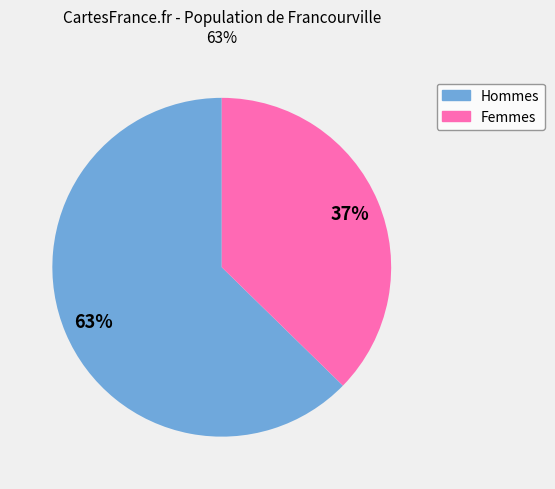

To the nearest percent, what is the combined percentage of Hommes and Femmes?

100%